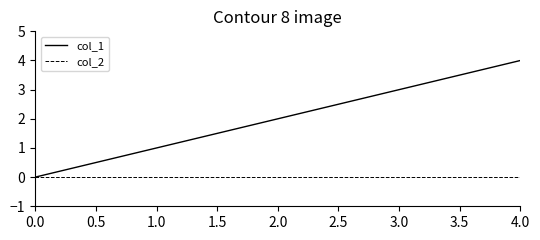

What are all the series names shown in the legend?

col_1, col_2